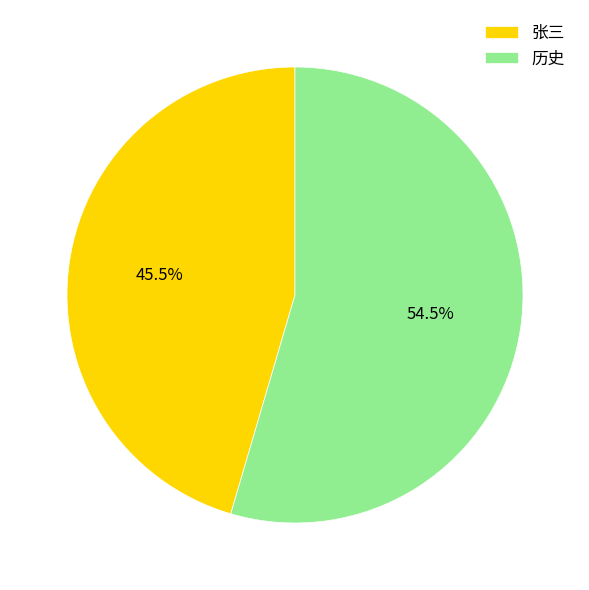

Which has a higher value, 张三 or 历史?

历史